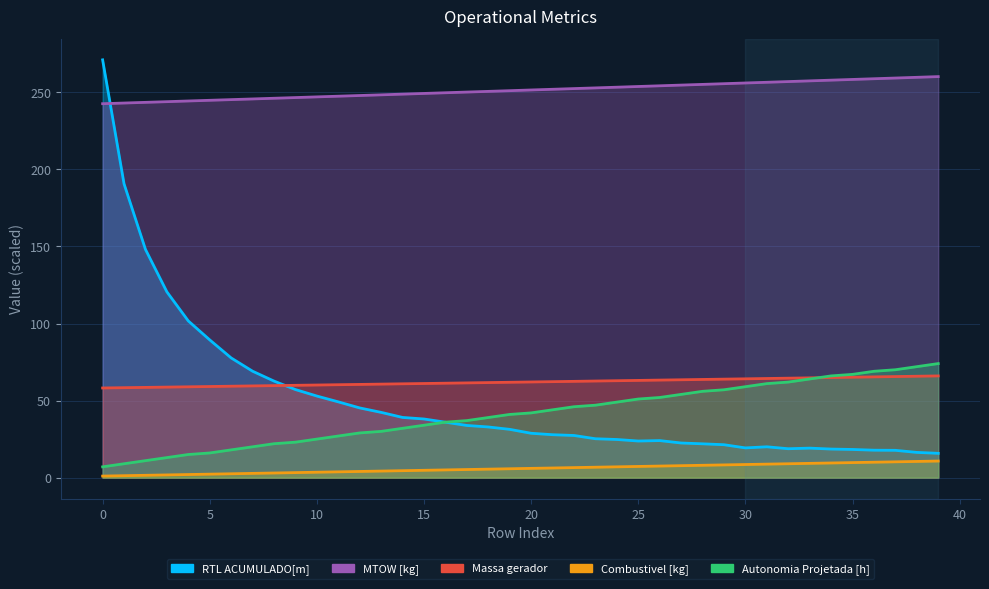

What is the value of the MTOW [kg] point at the 28th from the left?

254.7